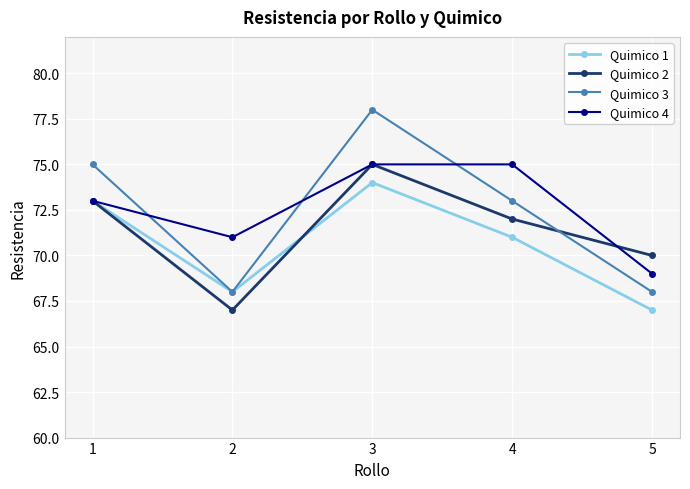

What is the difference between the Quimico 3 values at 3 and 1?

3